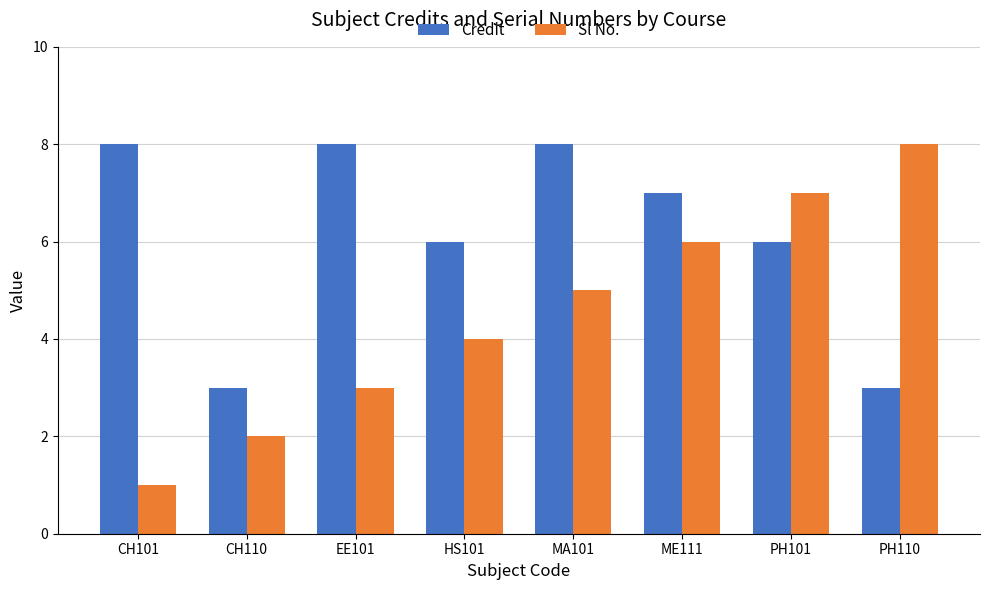

Rank the series by their average value, from lowest to highest.

Sl No., Credit